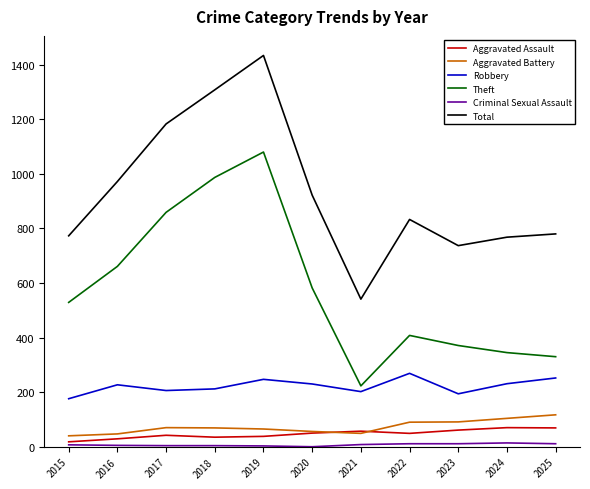

Where is Total nearest to the value 987?

2016